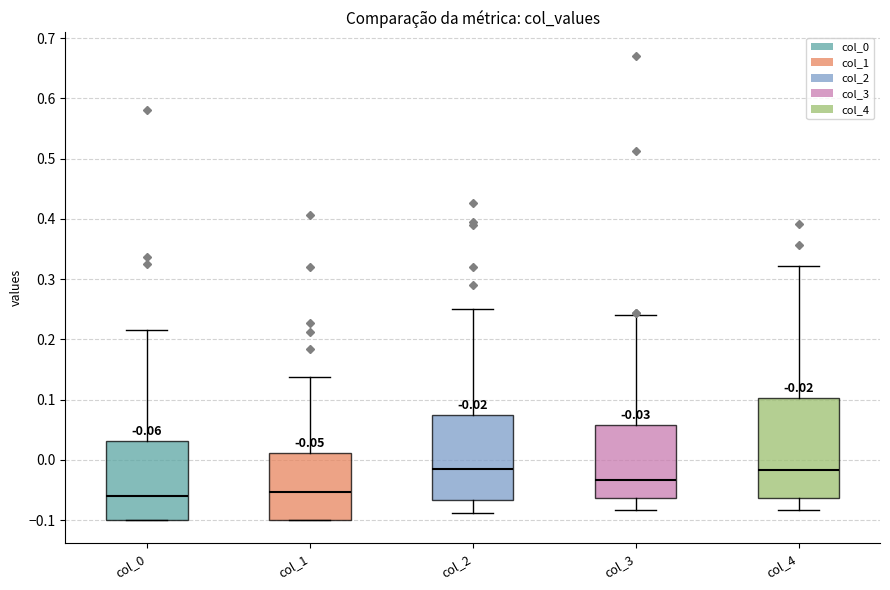

Which box is the tallest, from its lower edge to its upper edge?

col_4